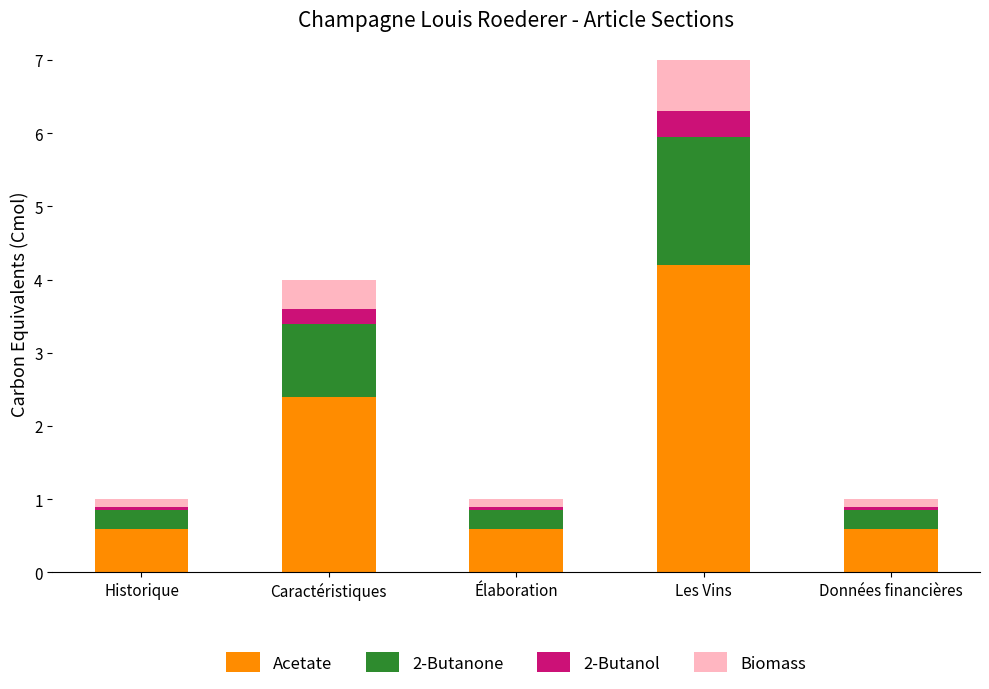

How many bars are there in total?

5